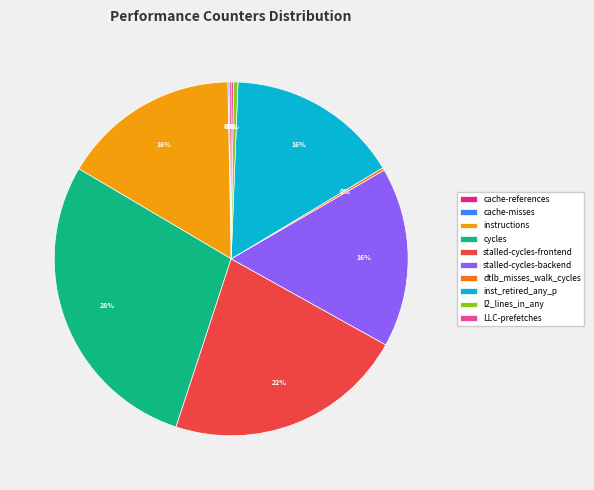

To the nearest percent, what is the combined percentage of l2_lines_in_any and stalled-cycles-frontend?

22%